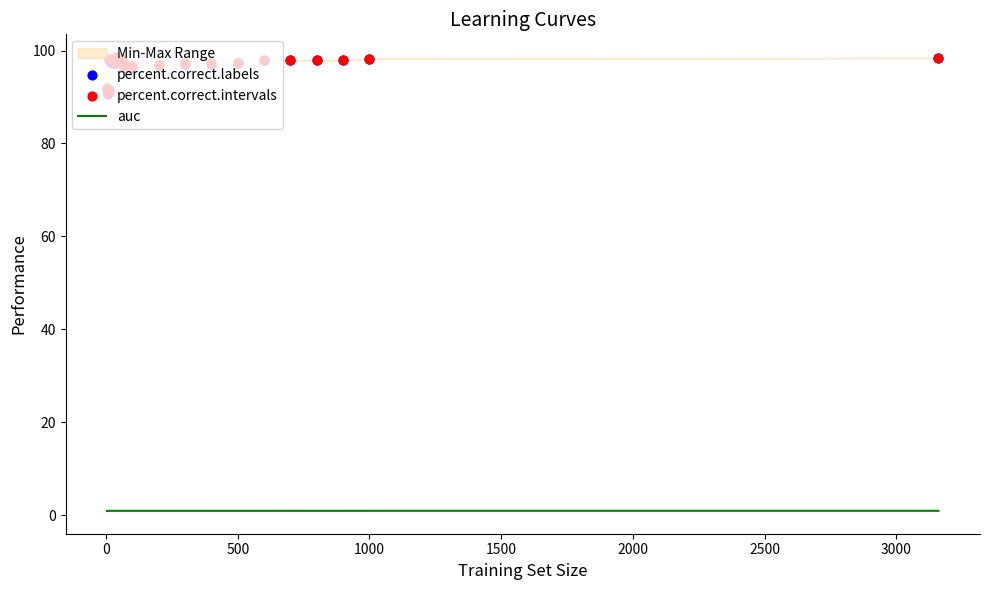

Which series contains the lowest Y value?

auc